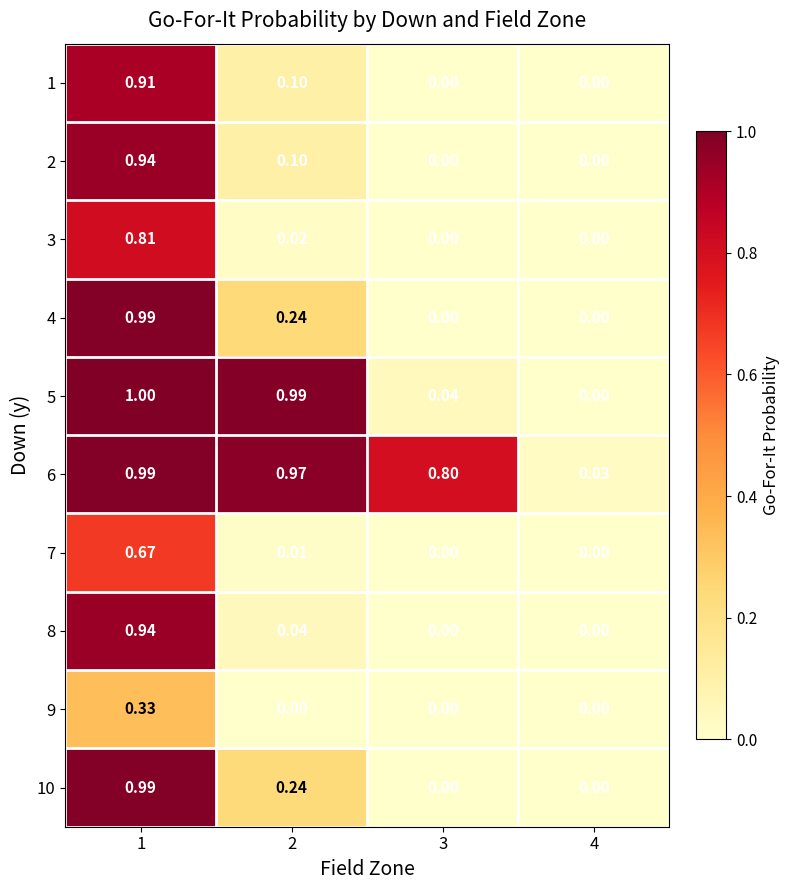

Reading left to right, transcribe all the data shown in this chart.

1: 1=0.9	2=0.1	3=0.0	4=0.0
2: 1=0.9	2=0.1	3=0.0	4=0.0
3: 1=0.8	2=0.0	3=0.0	4=0.0
4: 1=1.0	2=0.2	3=0.0	4=0.0
5: 1=1.0	2=1.0	3=0.0	4=0.0
6: 1=1.0	2=1.0	3=0.8	4=0.0
7: 1=0.7	2=0.0	3=0.0	4=0.0
8: 1=0.9	2=0.0	3=0.0	4=0.0
9: 1=0.3	2=0.0	3=0.0	4=0.0
10: 1=1.0	2=0.2	3=0.0	4=0.0